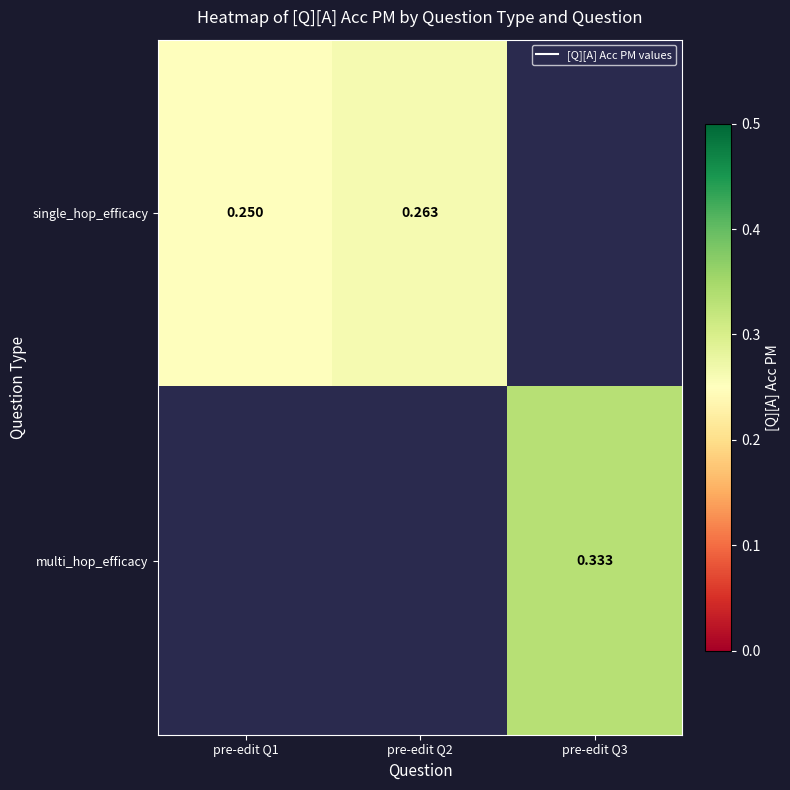

Is the value of multi_hop_efficacy at pre-edit Q1 greater than the value of single_hop_efficacy at pre-edit Q3?

No